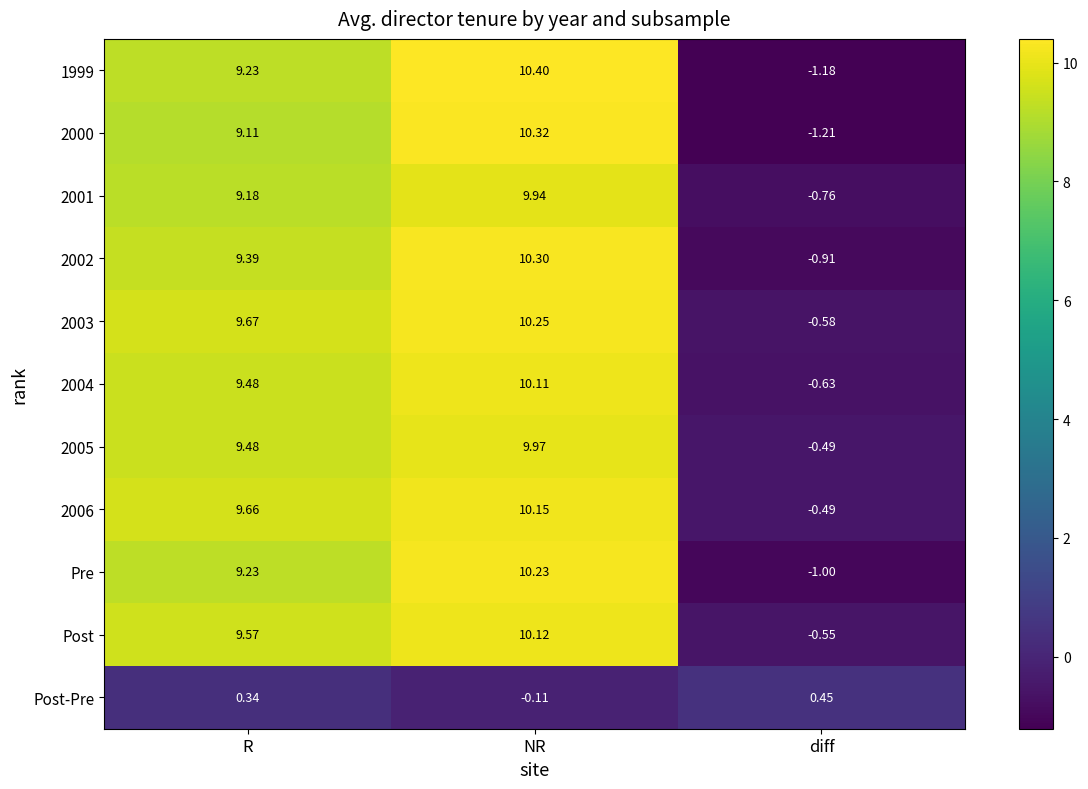

At which category is the sum across all series the highest?

NR